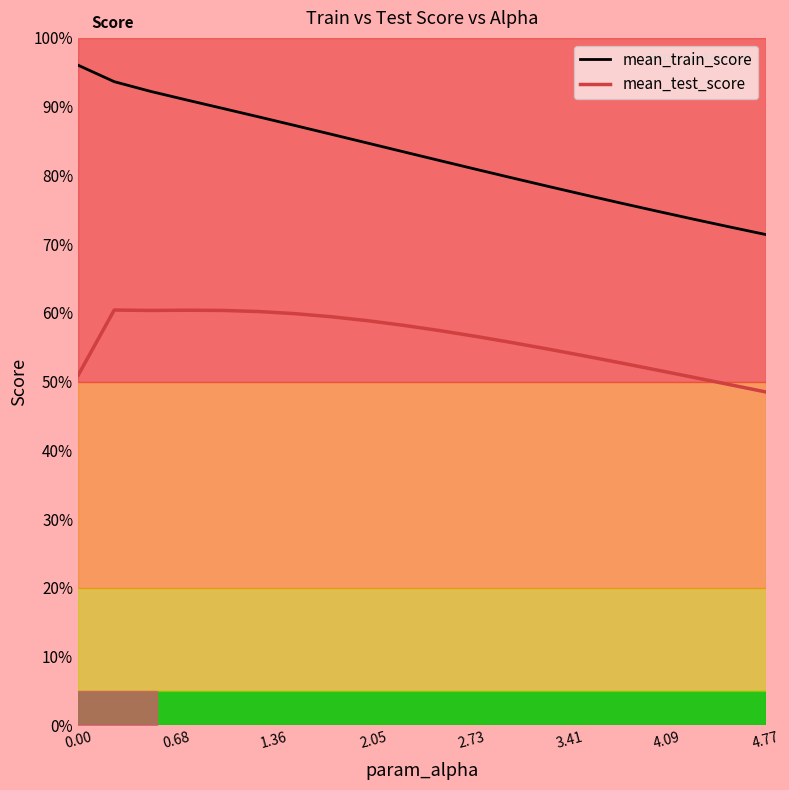

What is the difference between the second highest and minimum values in the mean_train_score series?

0.2